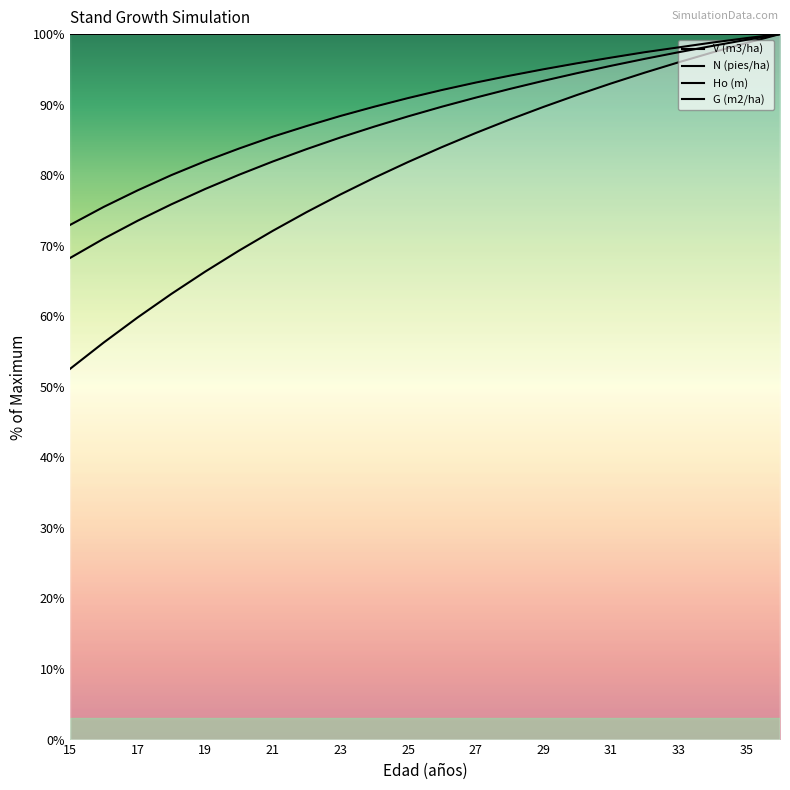

Which category has the lowest value in the G (m2/ha) series?

15